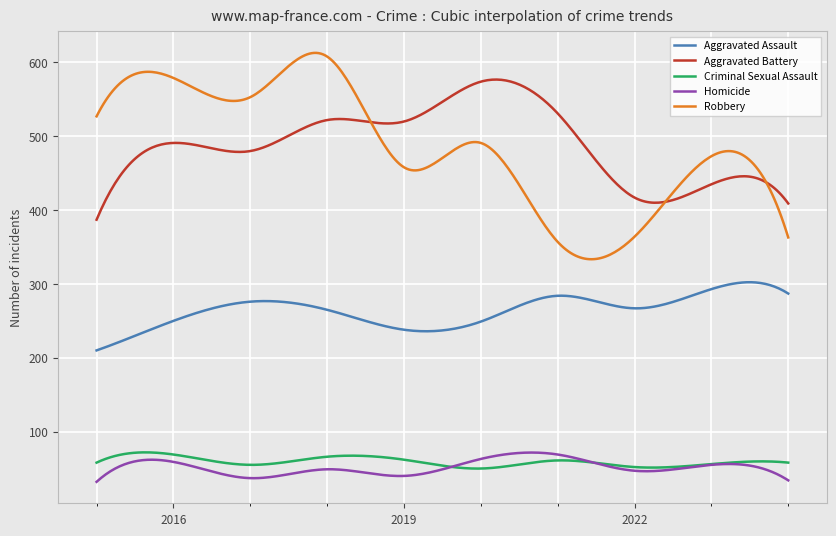

What is the greatest value displayed?

613.0